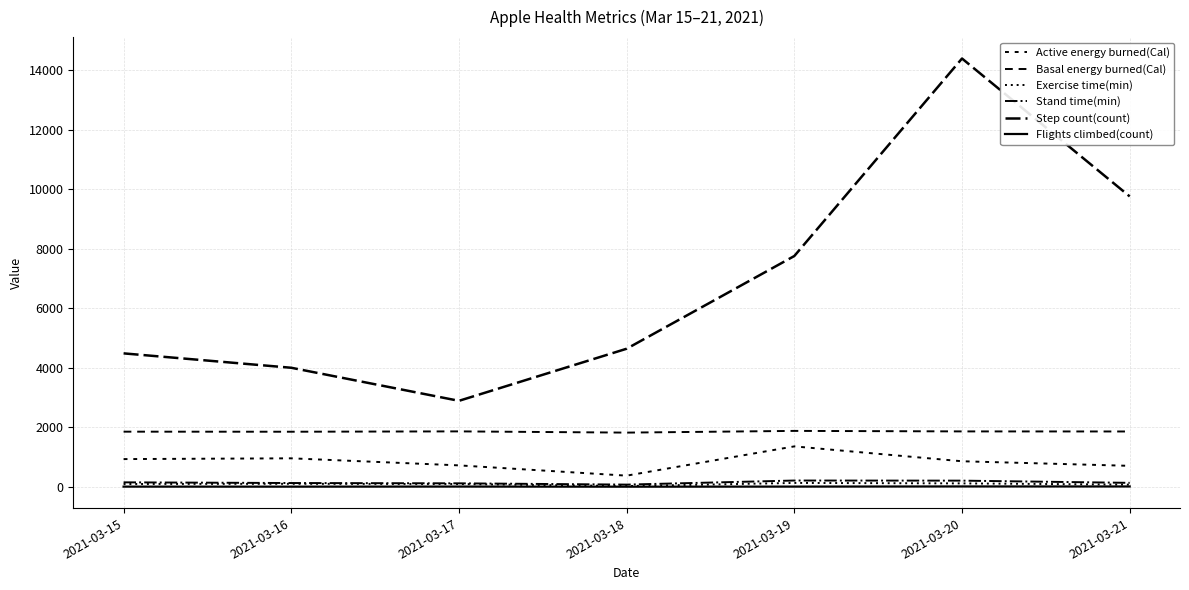

Does the chart display data point markers on the line(s)?

No